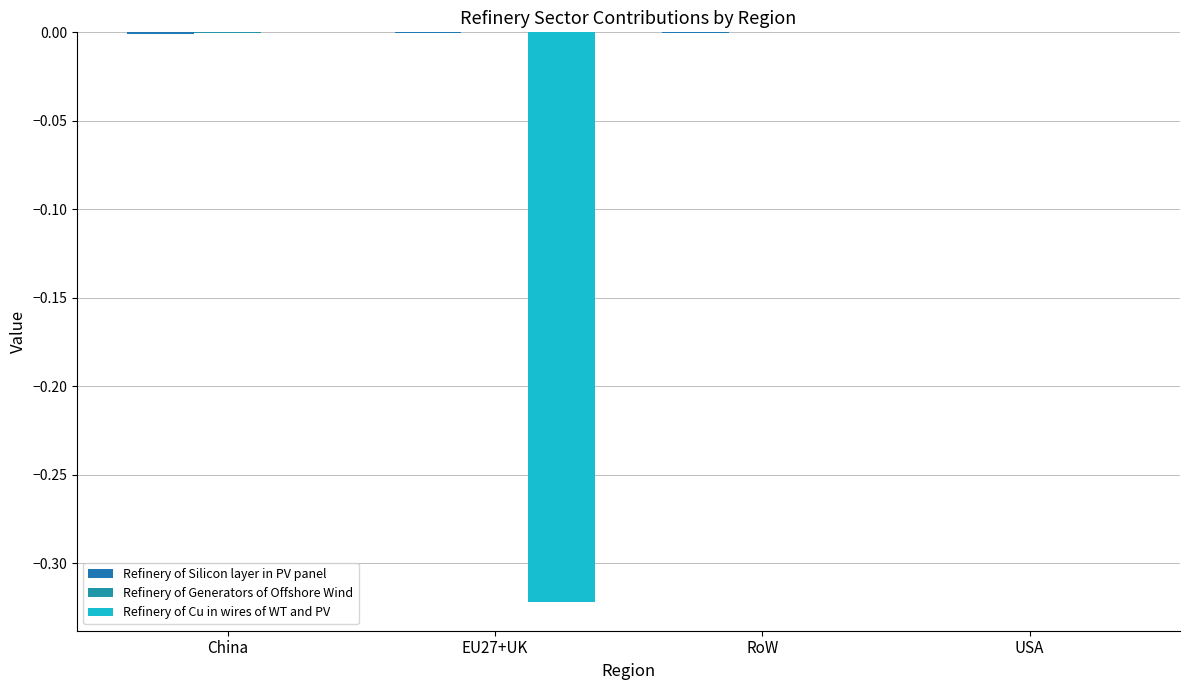

Which series has the largest total across all categories?

Refinery of Generators of Offshore Wind